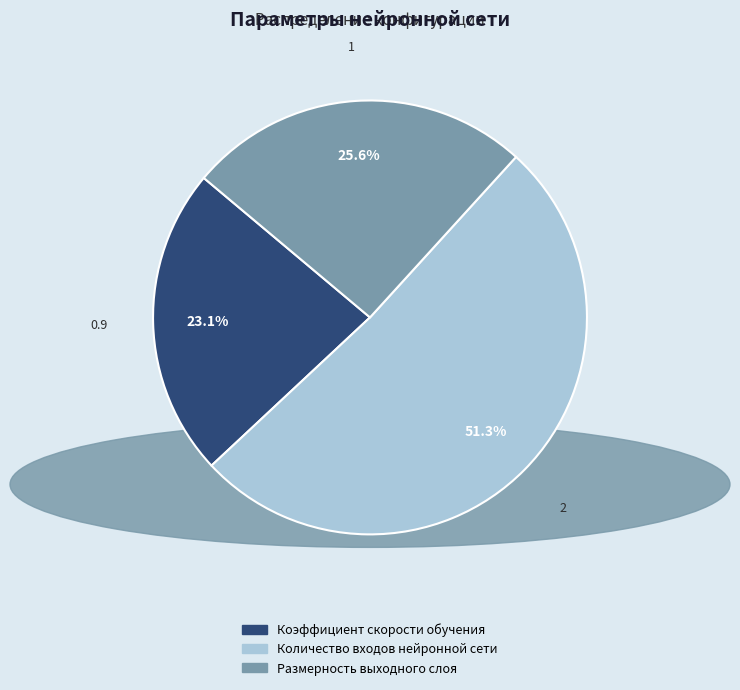

The Количество входов нейронной сети slice represents 57% of the pie. True or false?

False